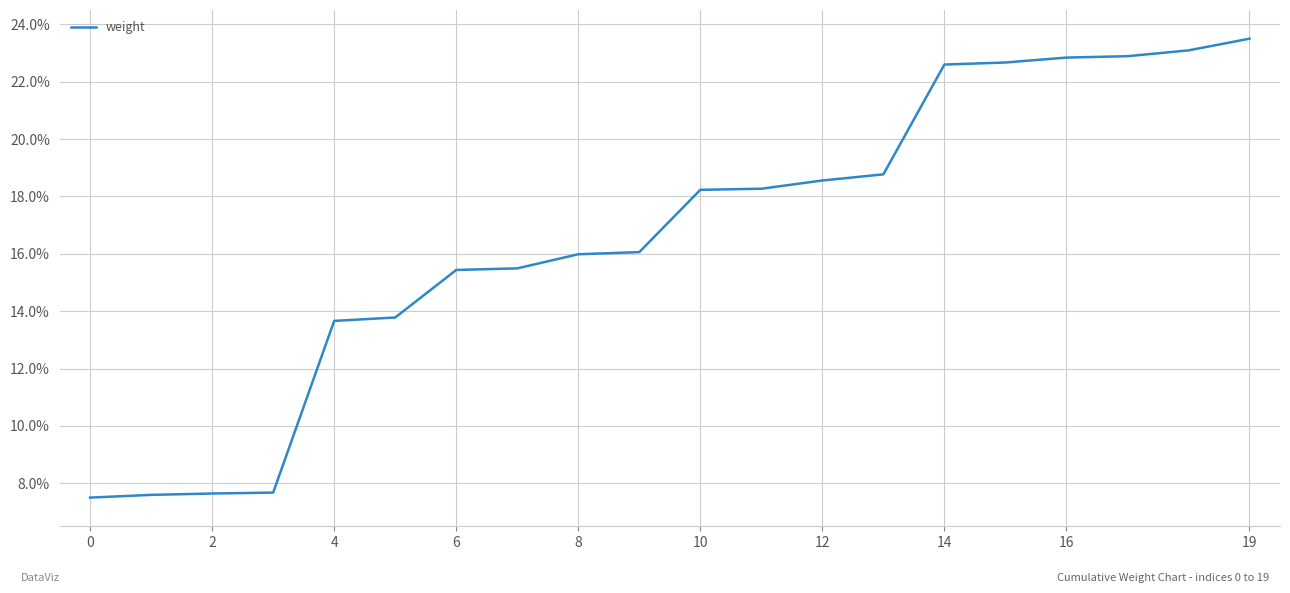

What is the maximum value shown in the chart?

0.2